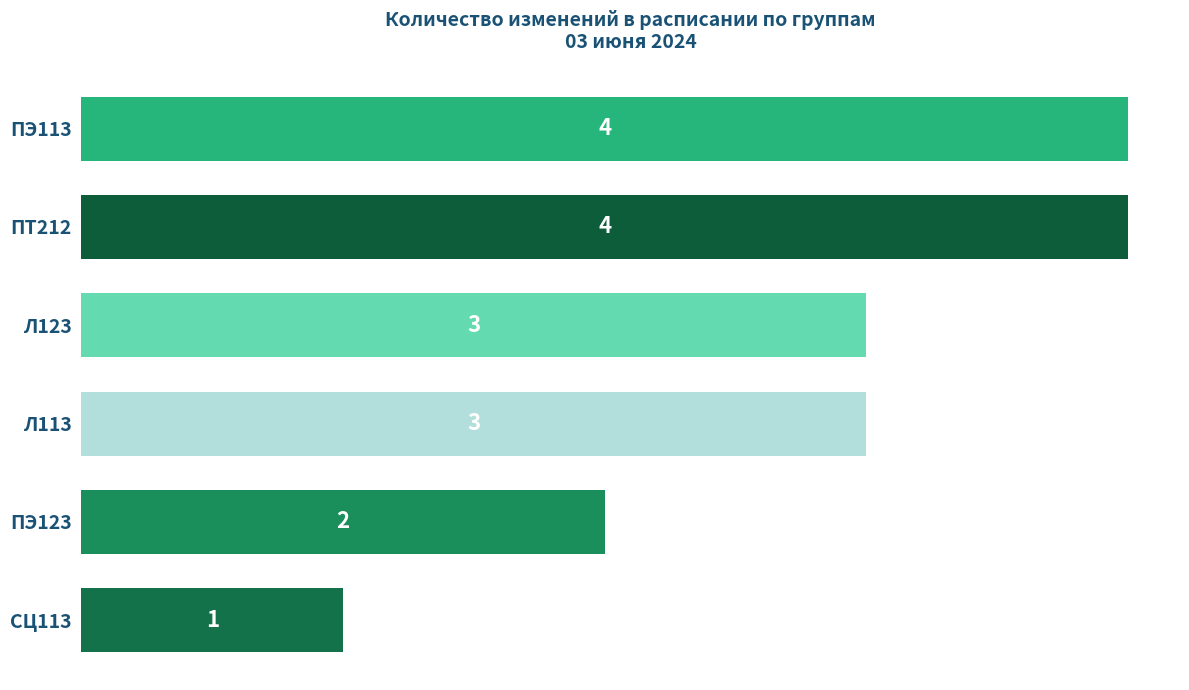

Reading top to bottom, transcribe all the data shown in this chart.

ПЭ113=4	ПТ212=4	Л123=3	Л113=3	ПЭ123=2	СЦ113=1